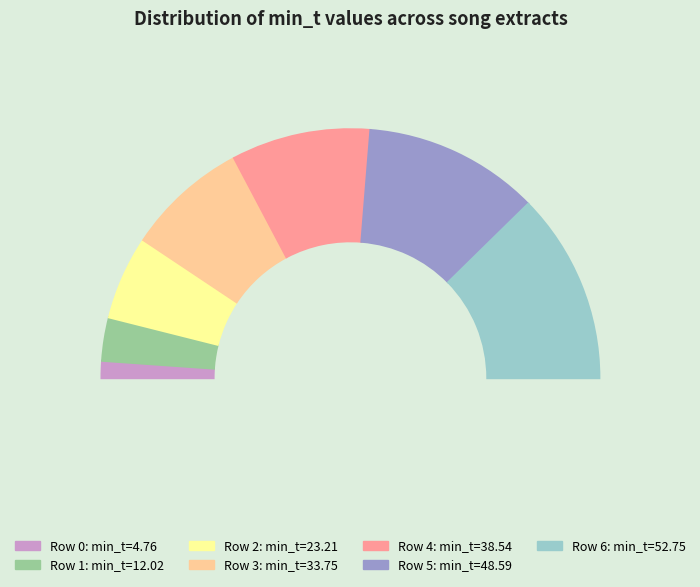

To the nearest percent, what is the difference between the 4 and 1 slice percentages?

12%